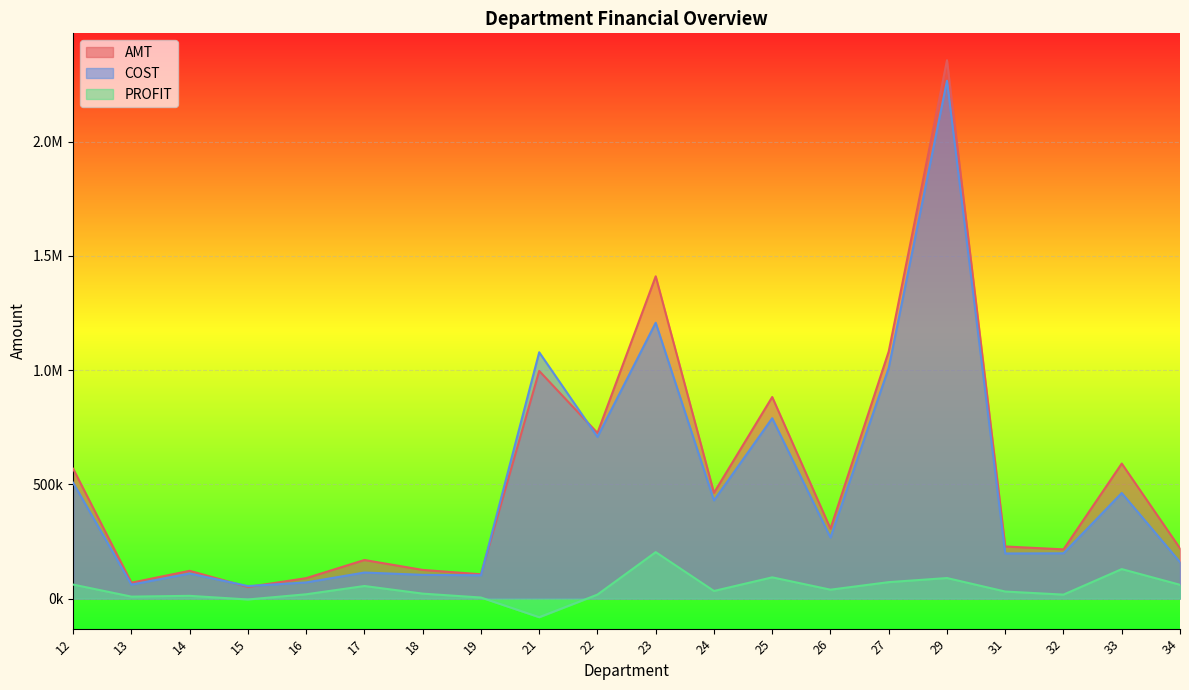

Which series has the largest total across all categories?

AMT